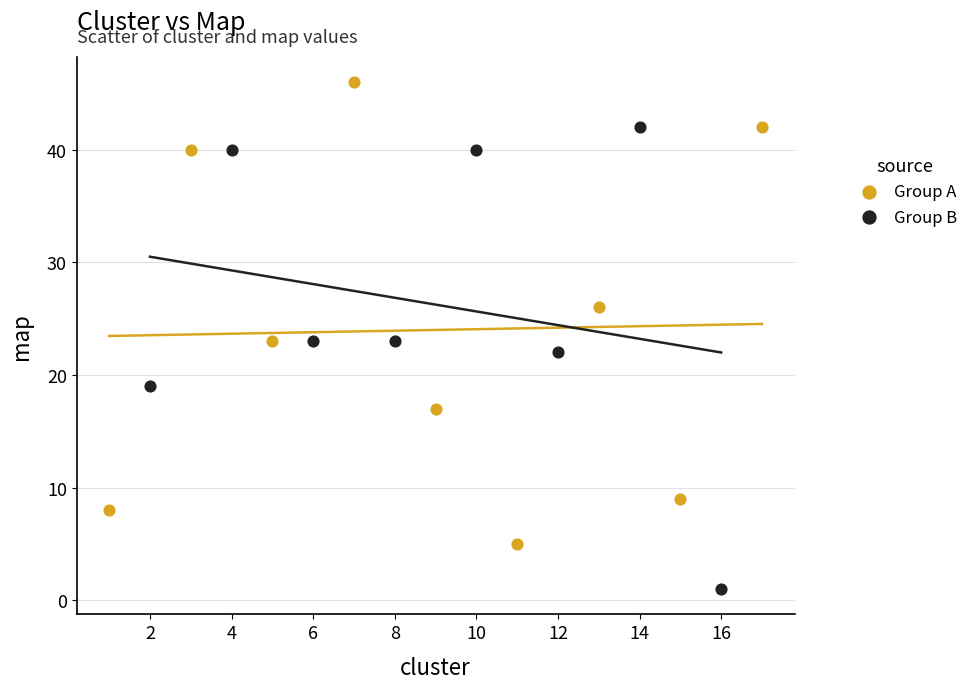

Which series contains the lowest Y value?

Group B